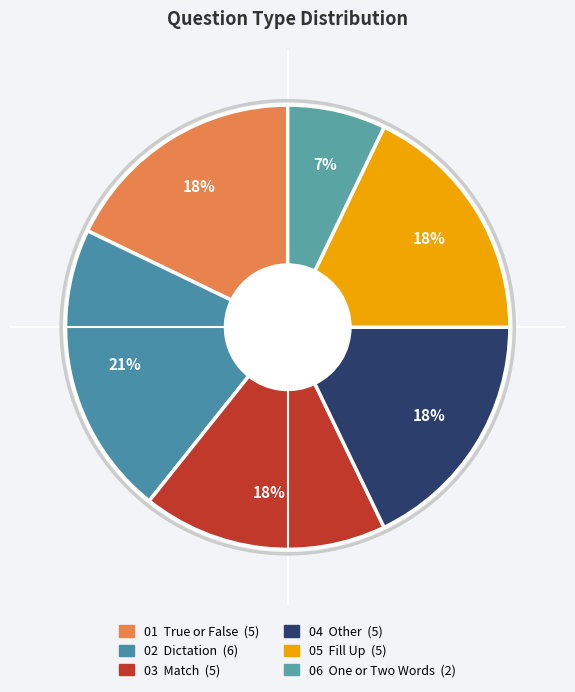

What is the largest slice in the pie chart?

Dictation